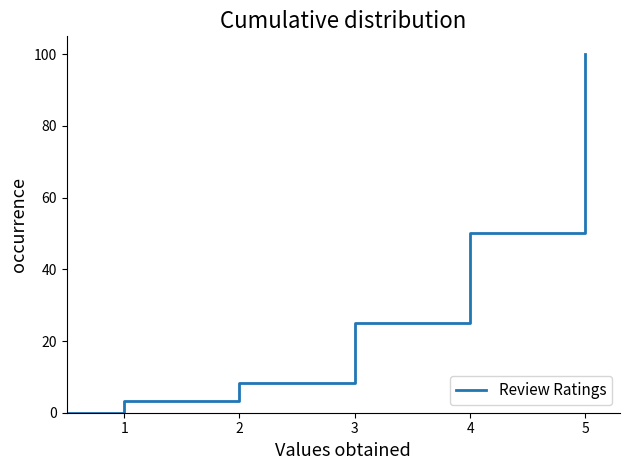

What is the maximum value shown in the chart?

100.0